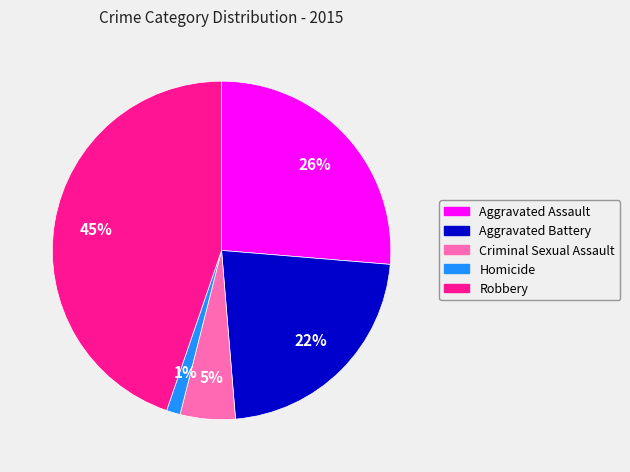

Which slice is the largest?

Robbery